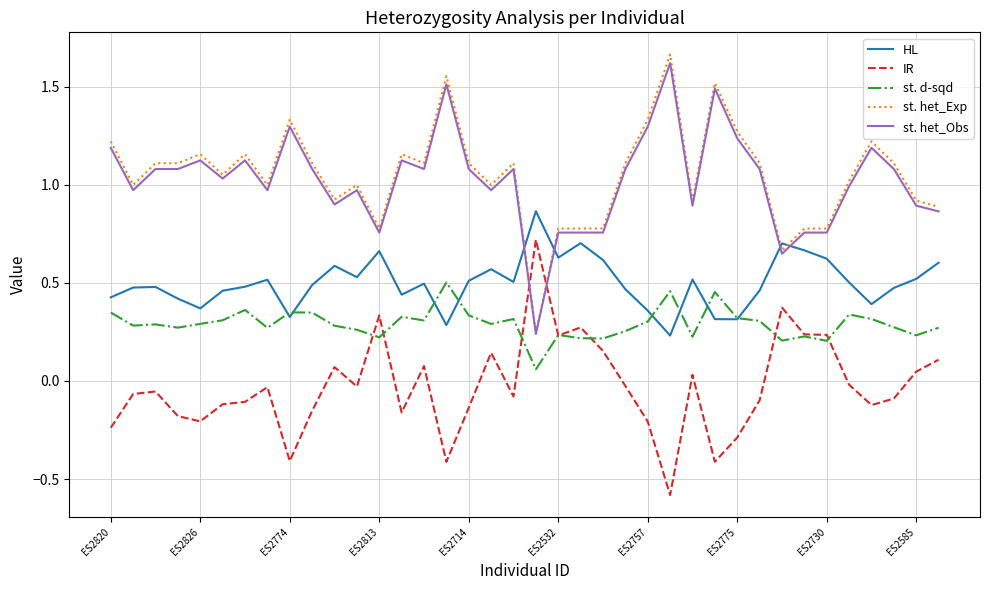

How many times do st. het_Exp and IR cross each other?

2